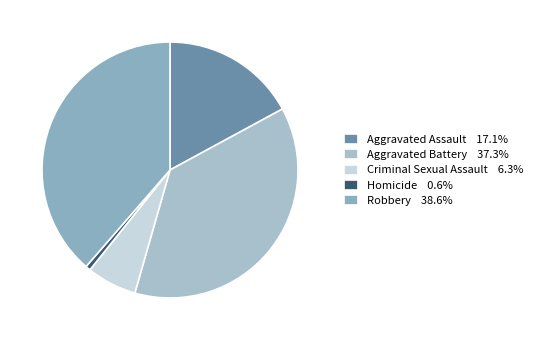

To the nearest percent, what is the difference between the largest and smallest slice percentages?

38%